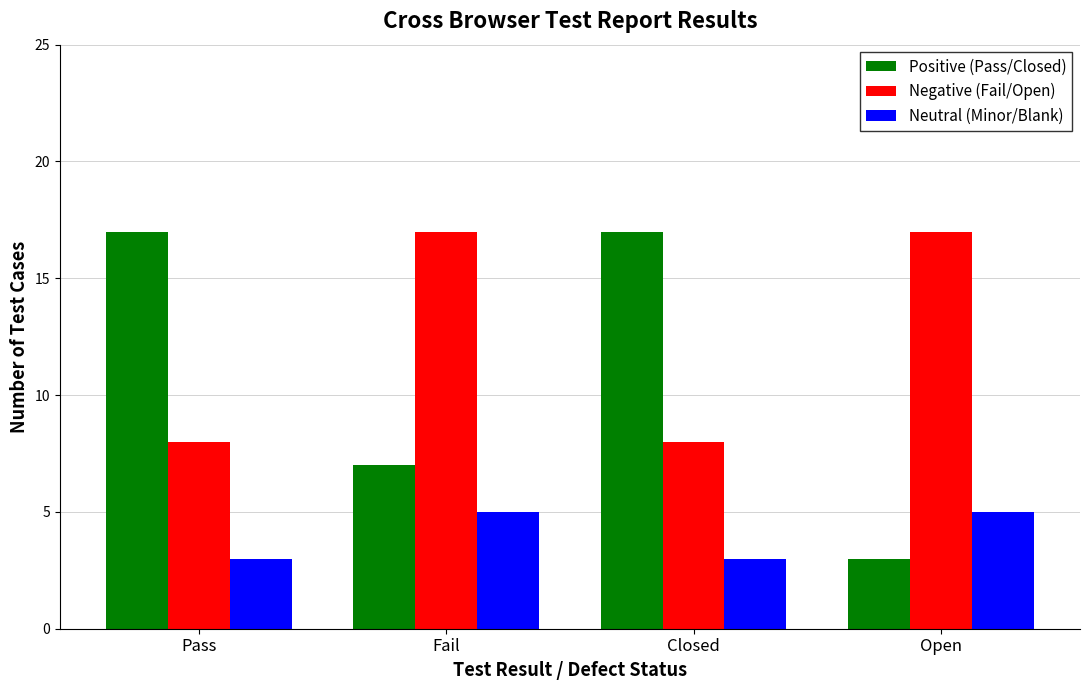

The Positive (Pass/Closed) series shows 17 at Closed. True or false?

True